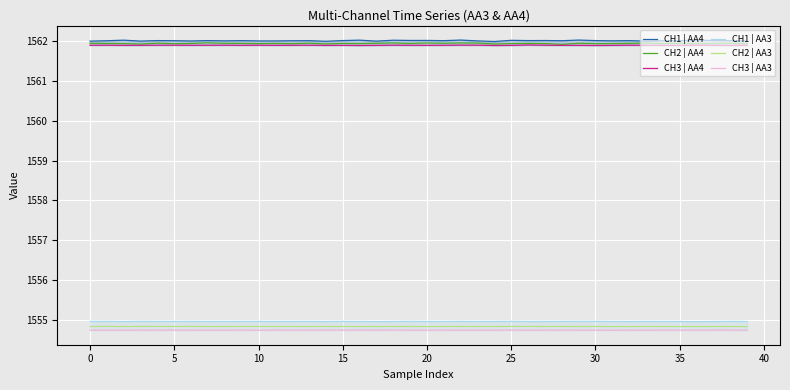

Which series has the largest range (max minus min)?

CH2 | AA4